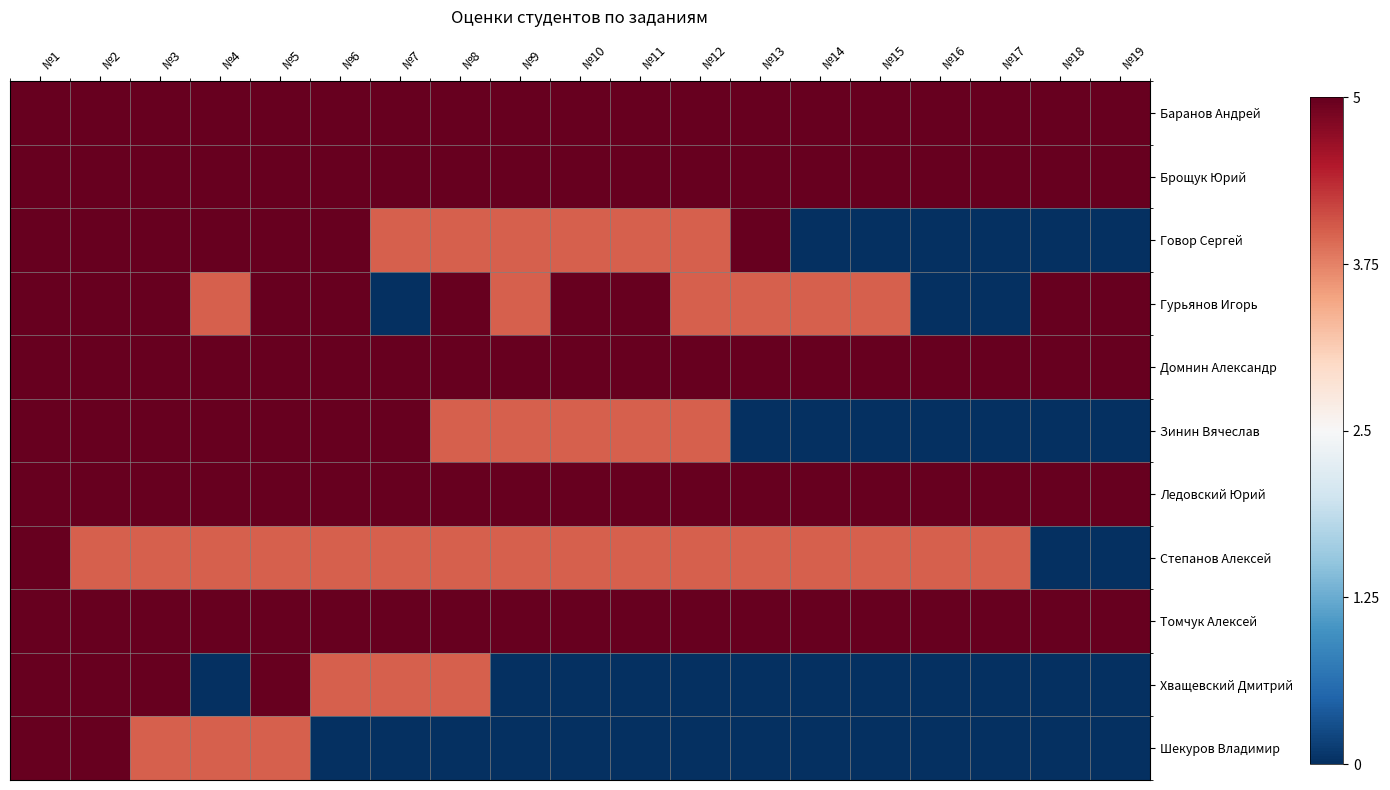

Which series has the widest spread of values?

Говор Сергей